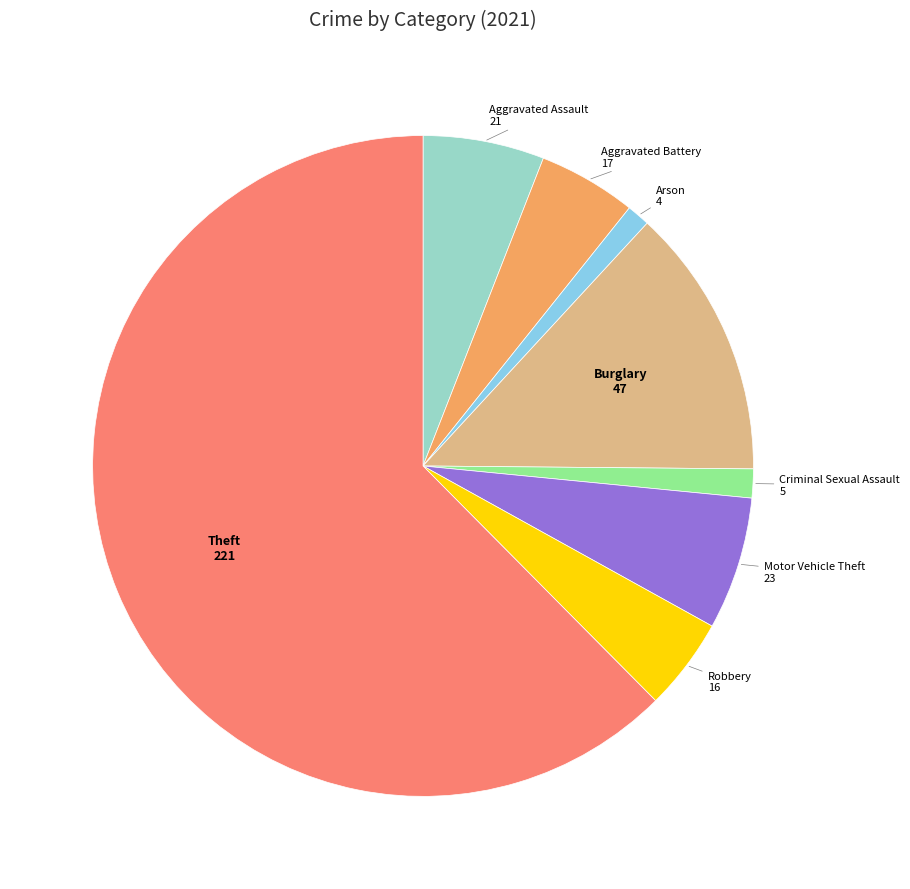

Does any single category account for the majority?

Yes